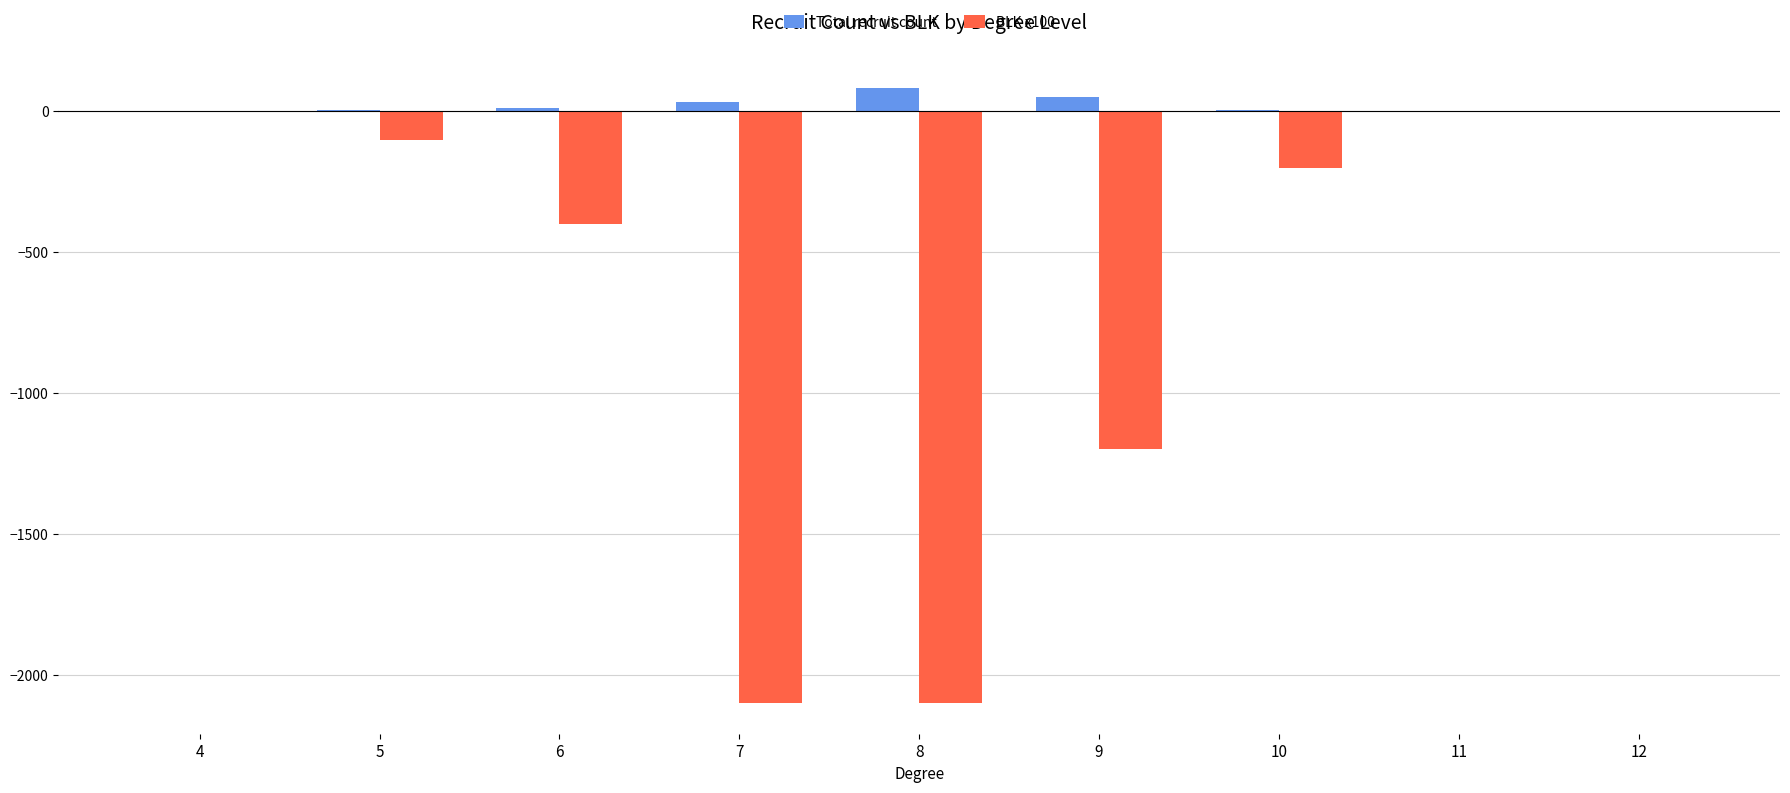

The value of BLK x100 at 7 is -3326. True or false?

False